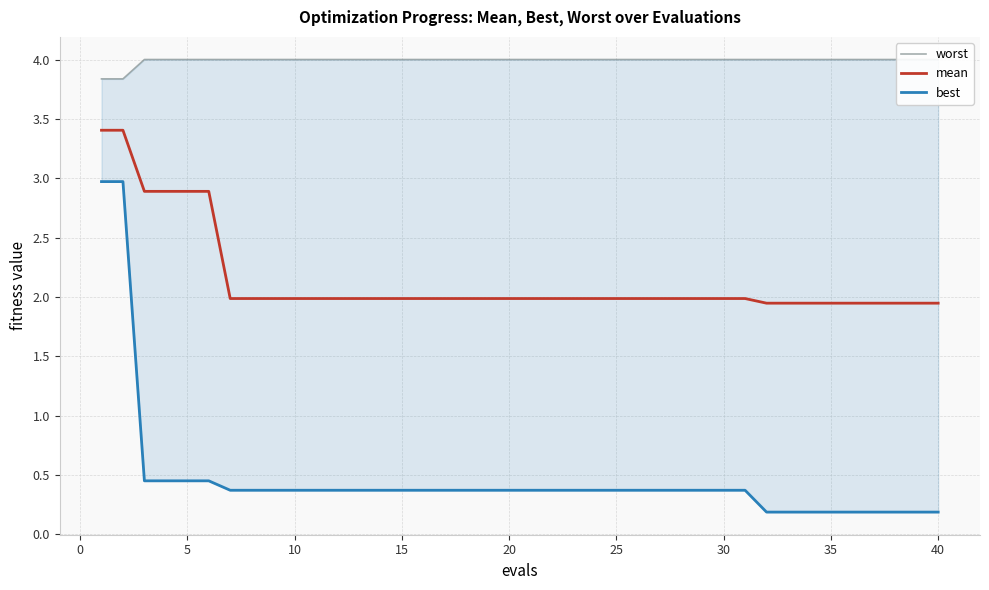

The mean series shows 2.6 at 40. True or false?

False